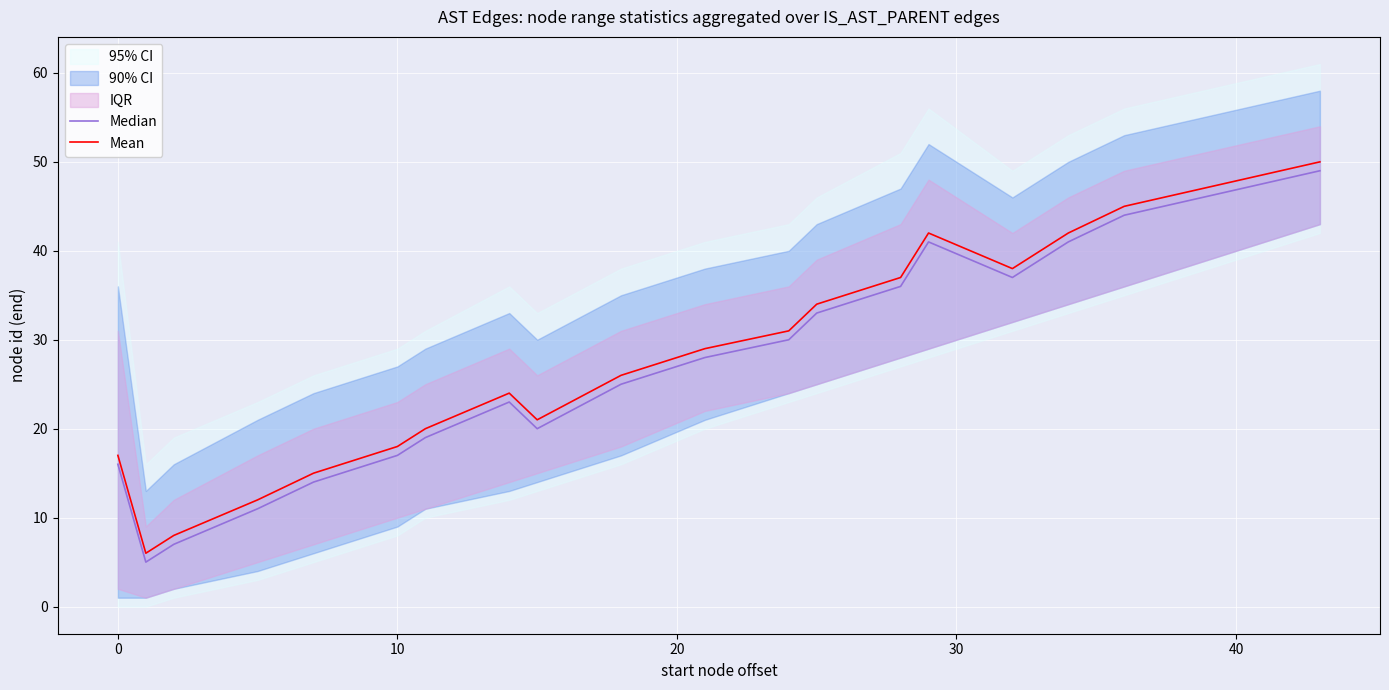

True or false: Mean and Median intersect in this chart.

False